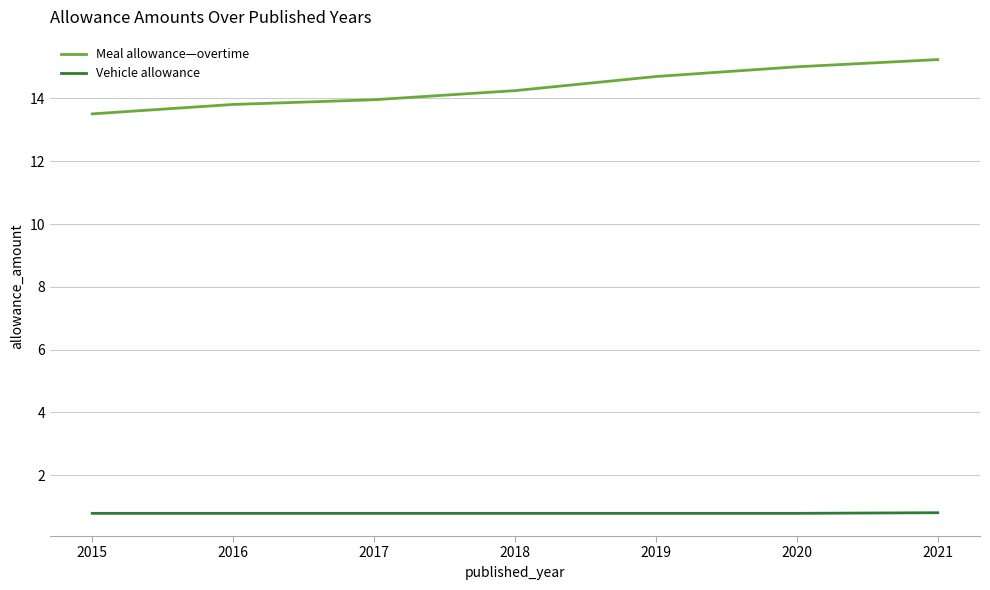

Rank the series by their maximum value, from highest to lowest.

Meal allowance—overtime, Vehicle allowance